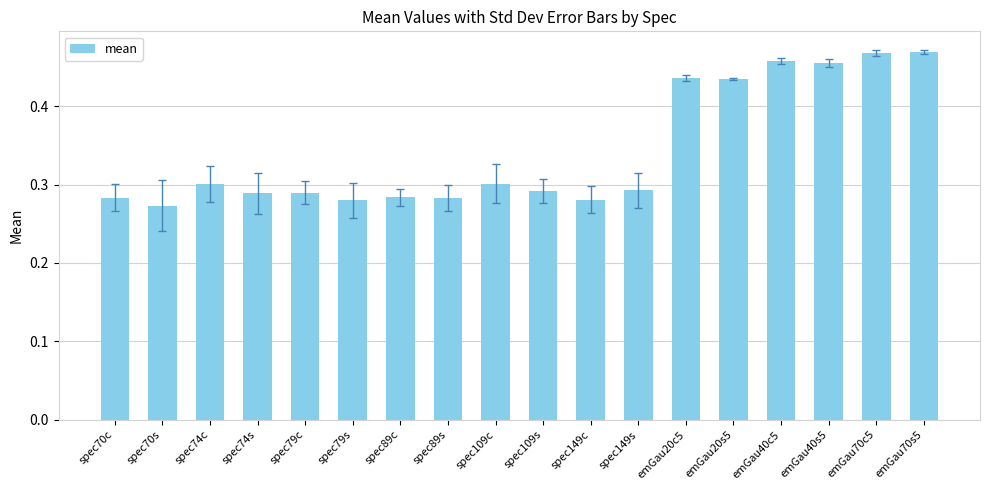

The value at spec74s is 0.3. True or false?

True